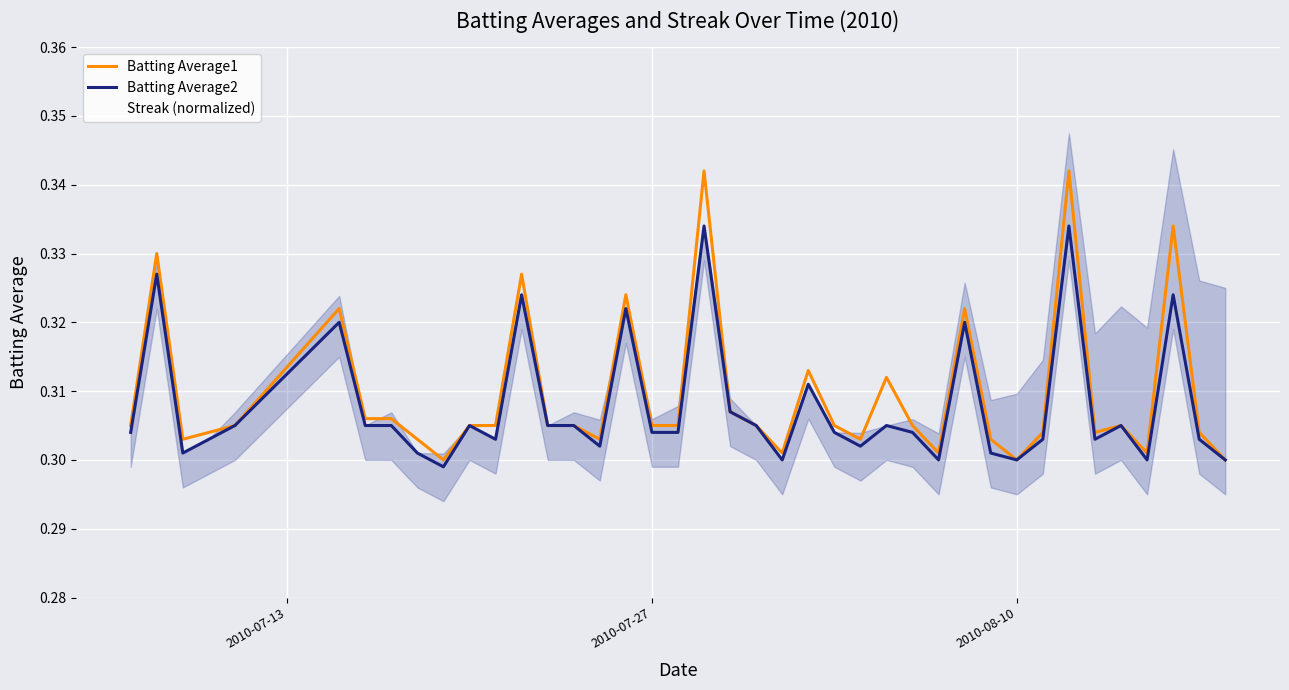

True or false: Batting Average2 has a value of 0.2 at 8.

False